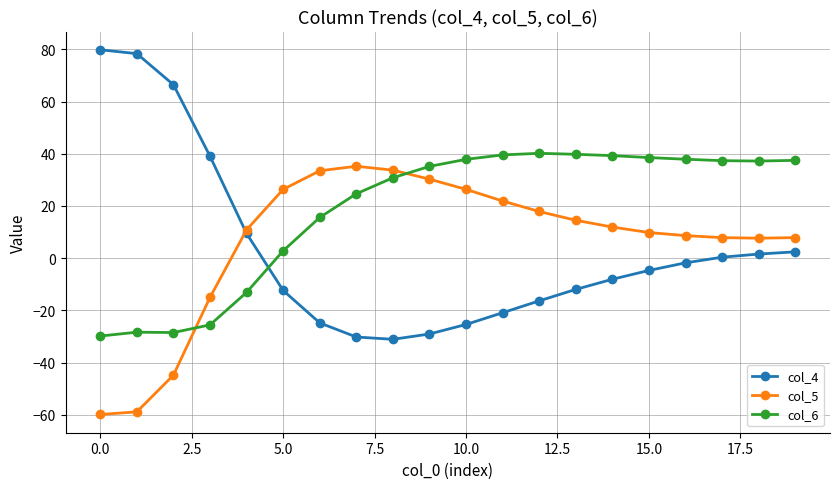

What is the value of the col_4 point at the 19th from the left?

1.6